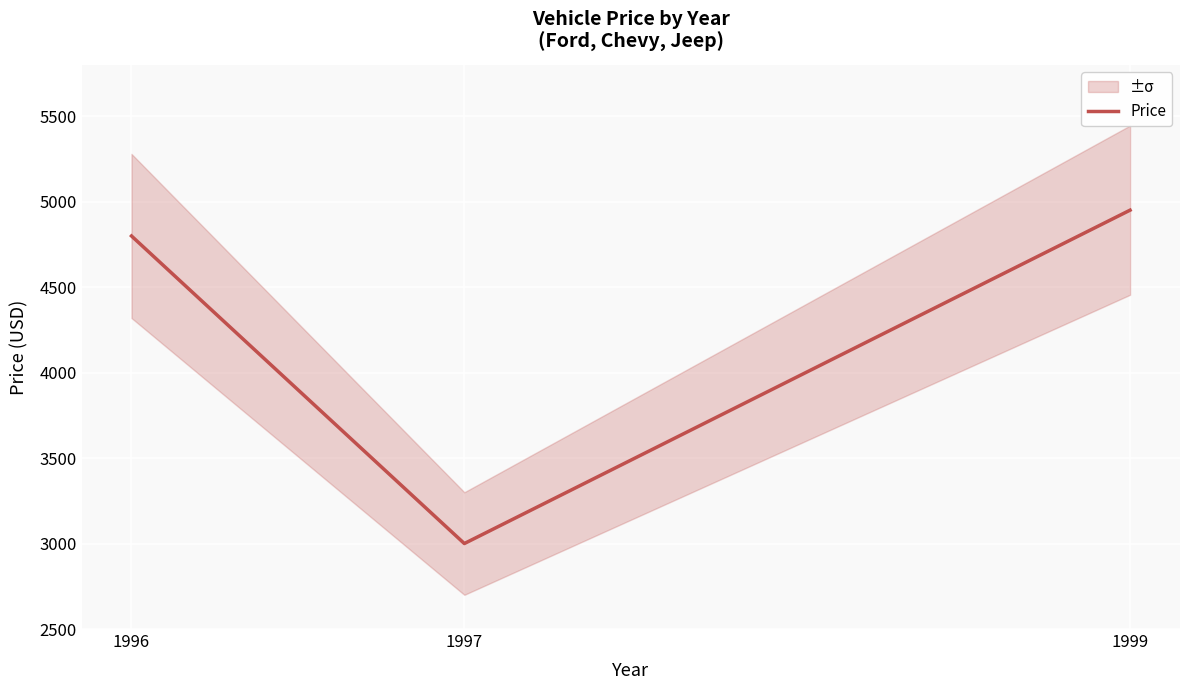

The chart shows a value of 3000 at 1997. True or false?

True